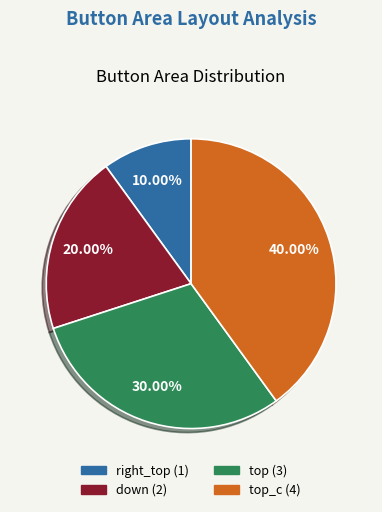

Is there any slice that represents more than half of the pie?

No